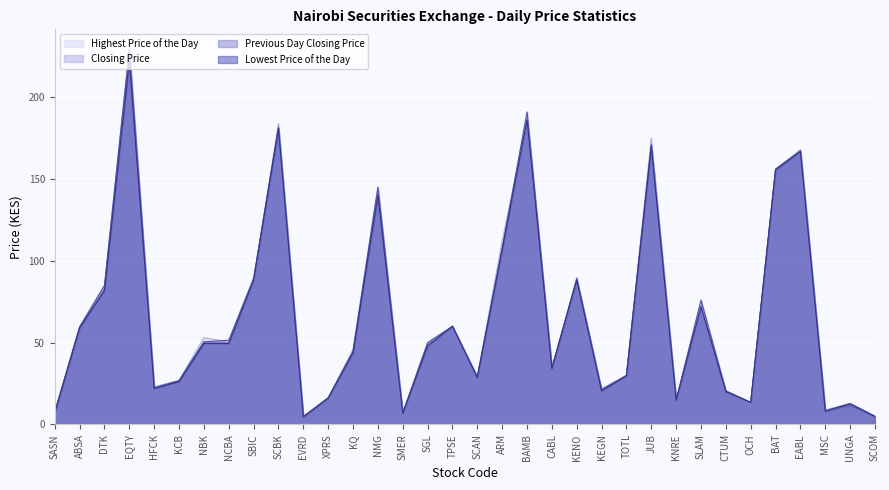

Which series changed the most between SGL and ARM?

Highest Price of the Day